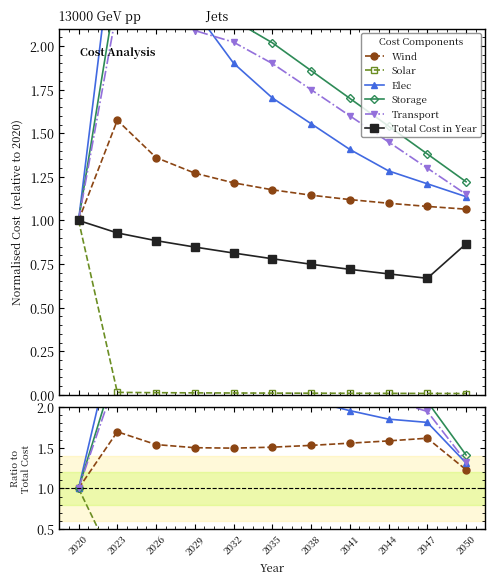

Rank the series by their maximum value, from highest to lowest.

Elec, Storage, Transport, Wind, Solar, Total Cost in Year